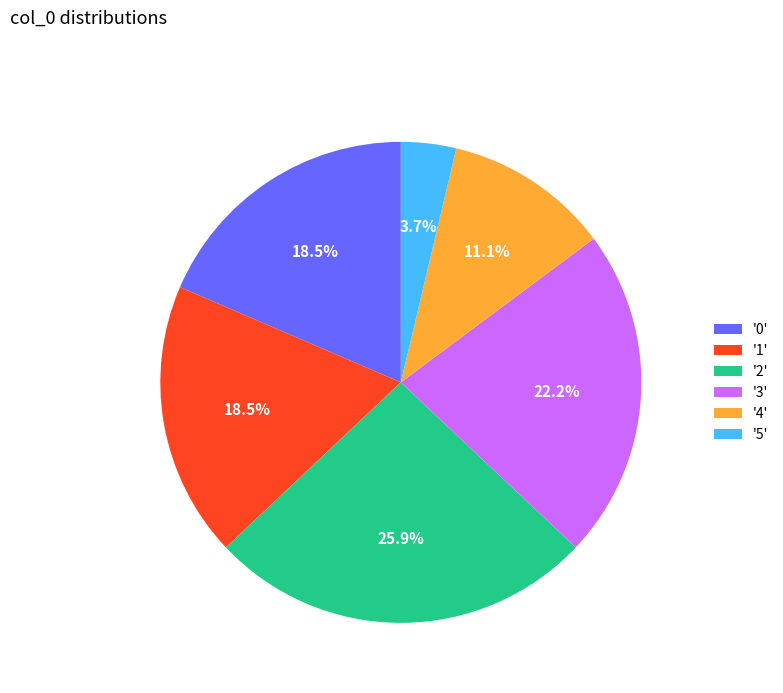

What percentage is NOT represented by '0'?

81.5%